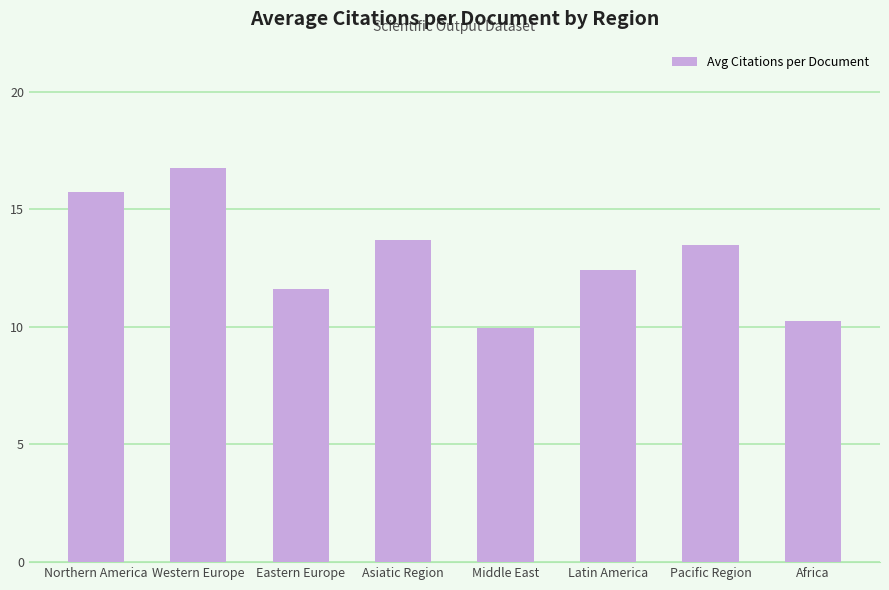

List the labels in order of value, largest first.

Western Europe, Northern America, Asiatic Region, Pacific Region, Latin America, Eastern Europe, Africa, Middle East